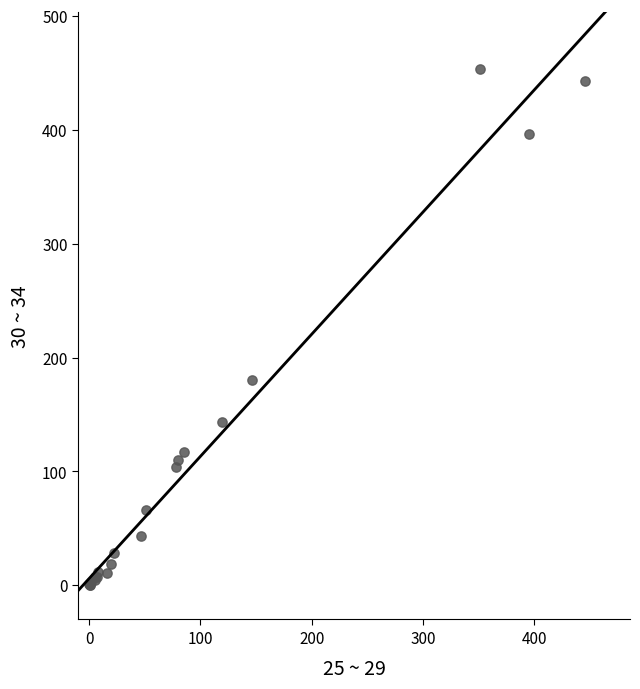

What Y value in the scatter plot is closest to 226?

180